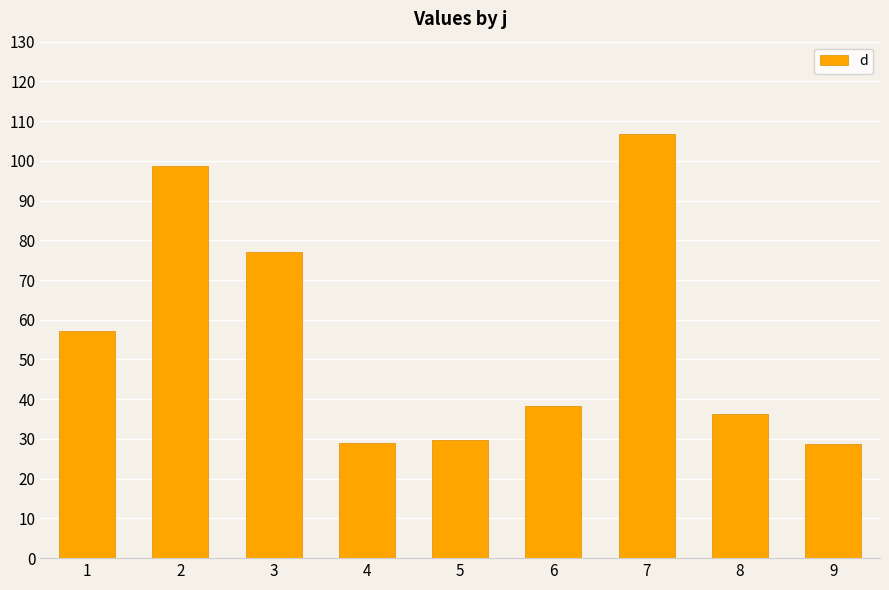

Is it true that the value at 8 is 13.7?

False